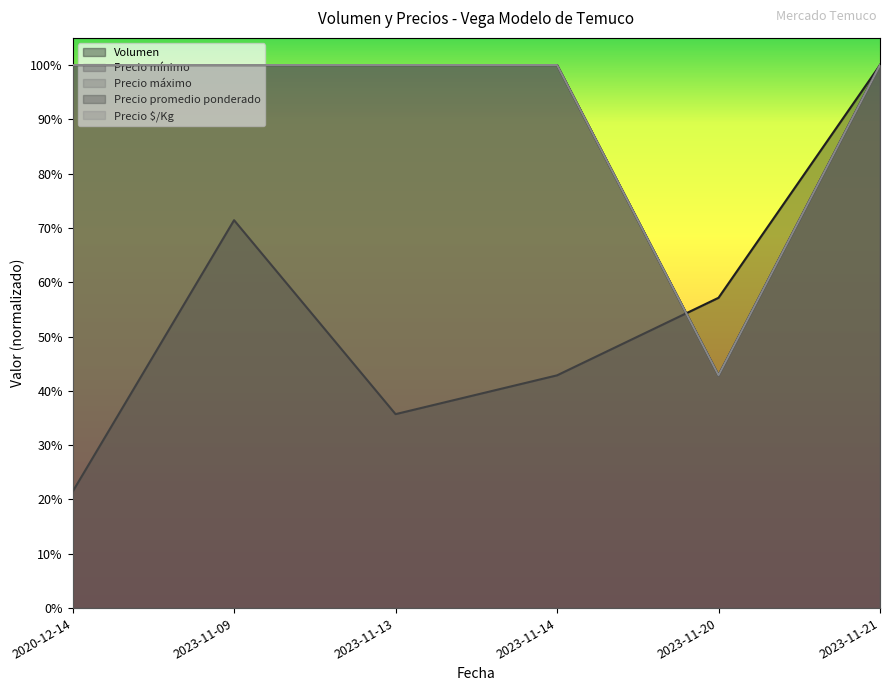

Is it true that Precio máximo equals 0.7 at 2023-11-14?

False